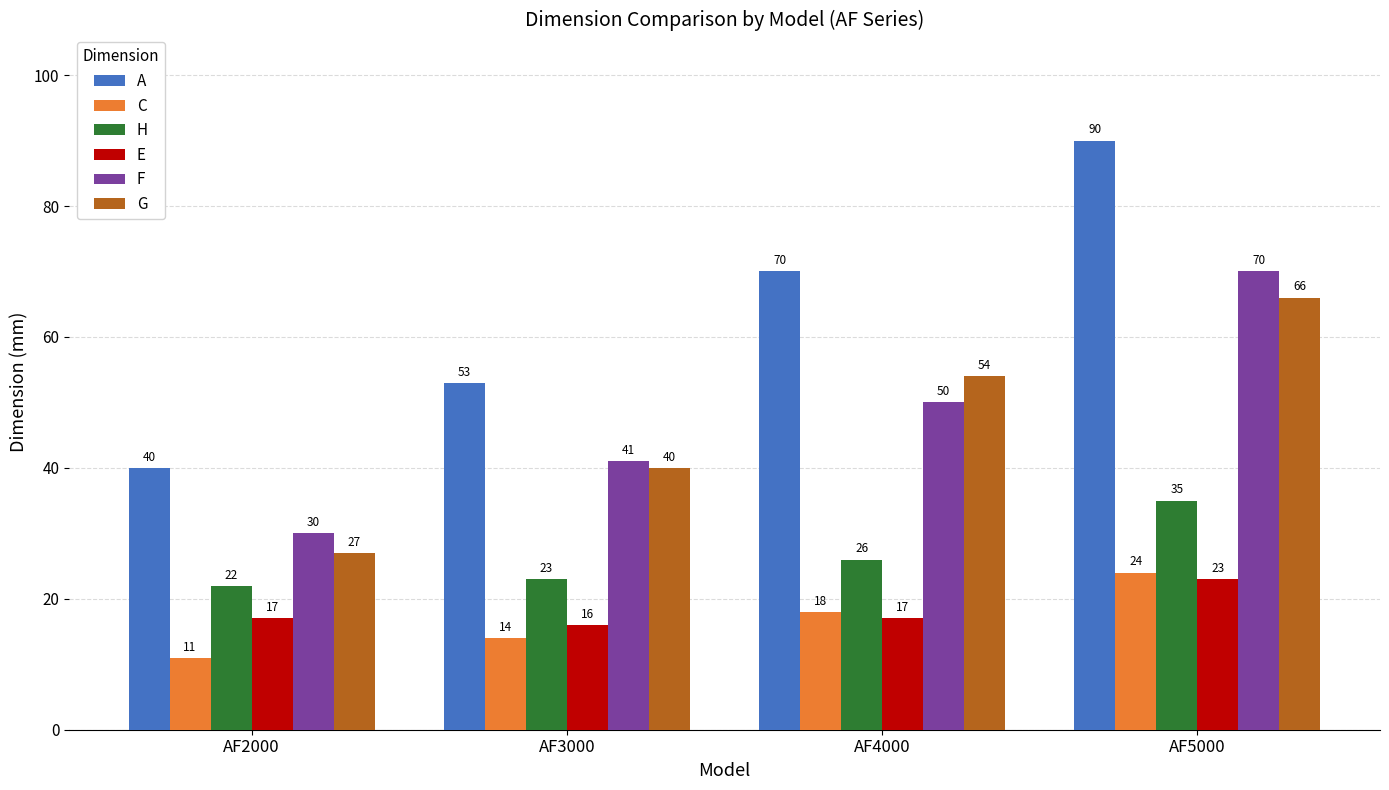

What is the smallest value displayed?

11